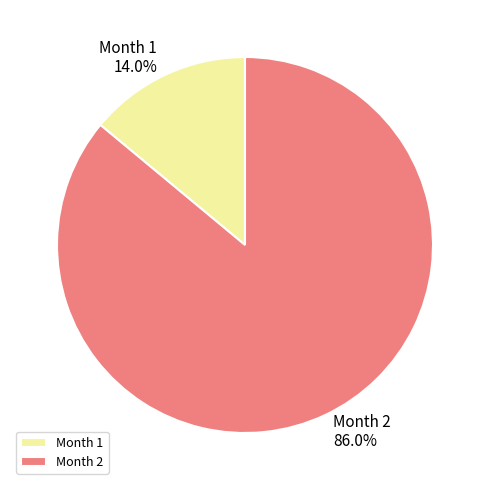

Which has a higher value, Month 2 or Month 1?

Month 2